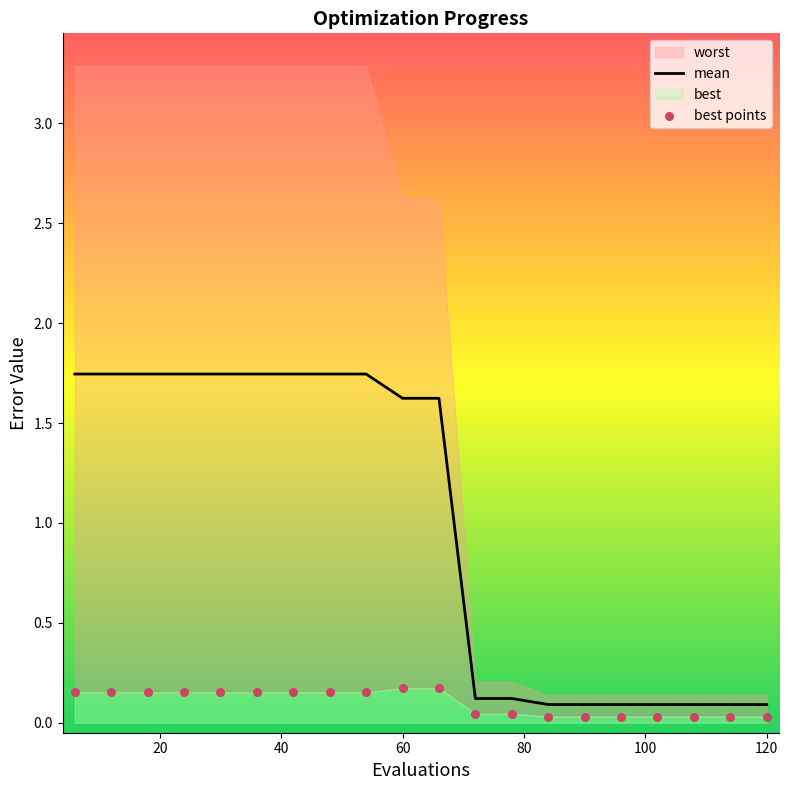

The value of mean at 60 is 1.6. True or false?

True